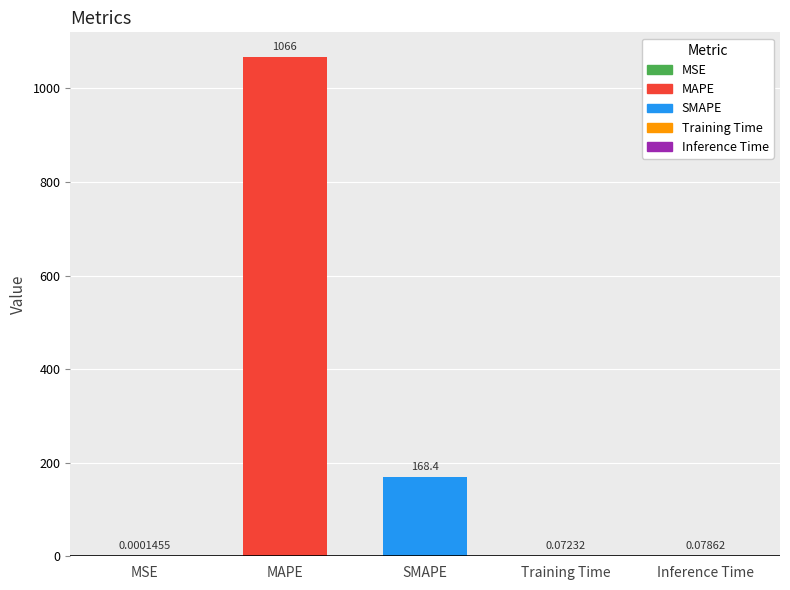

Rank the categories by value from highest to lowest.

MAPE, SMAPE, Inference Time, Training Time, MSE